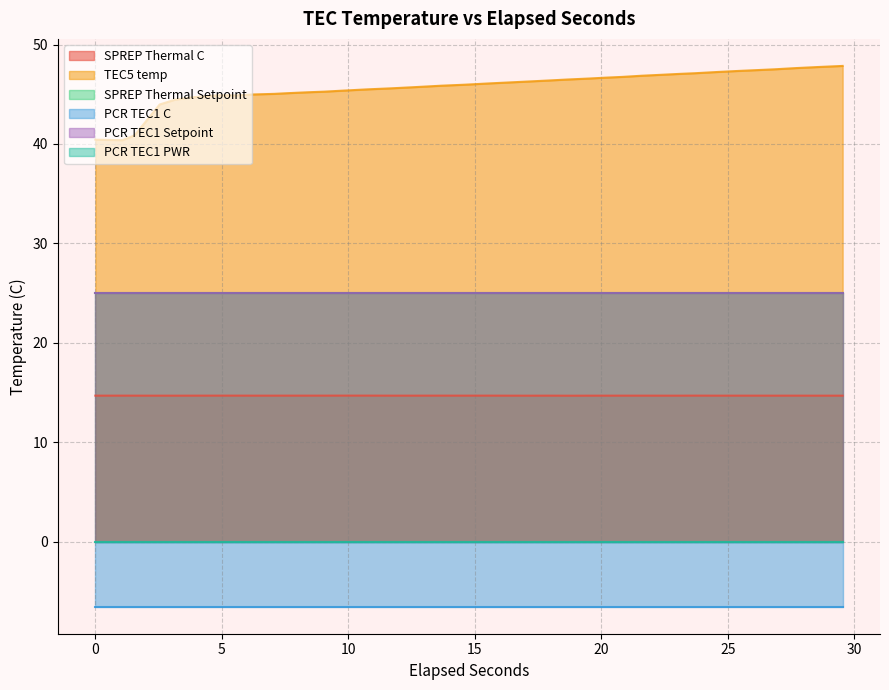

True or false: SPREP Thermal C and TEC5 temp intersect in this chart.

False